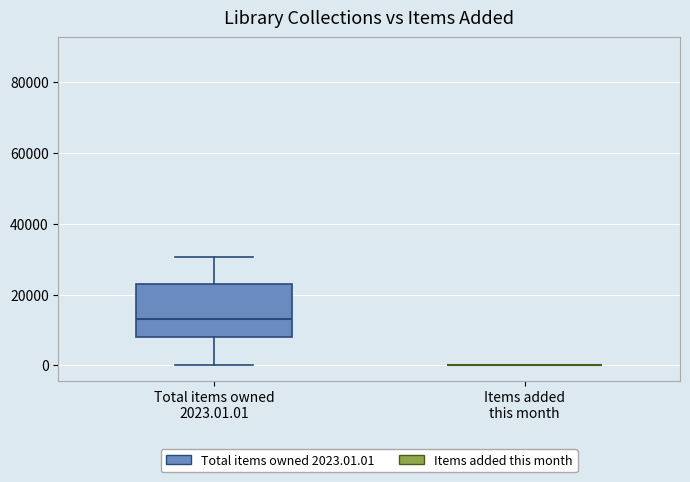

Reading left to right, read every box against the y-axis: the position of its median line, the range the box covers, and the ends of its whiskers. The values are not printed on the chart, so give them approximately, as read against the axis.

Total items owned 2023.01.01: median 14000, box 8000 to 24000, whiskers 0 to 30000
Items added this month: box collapsed to a line at 0, whiskers 0 to 0